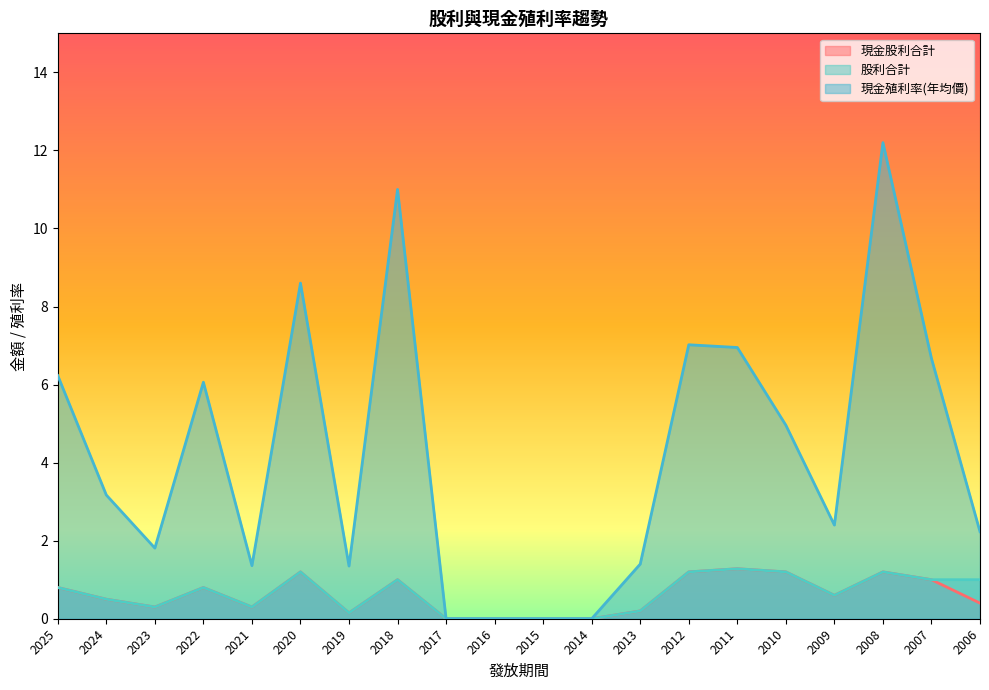

At which category does the chart reach its peak across all series?

2008